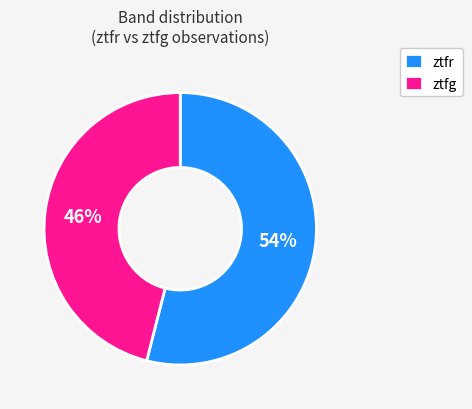

Which slice is the smallest?

ztfg